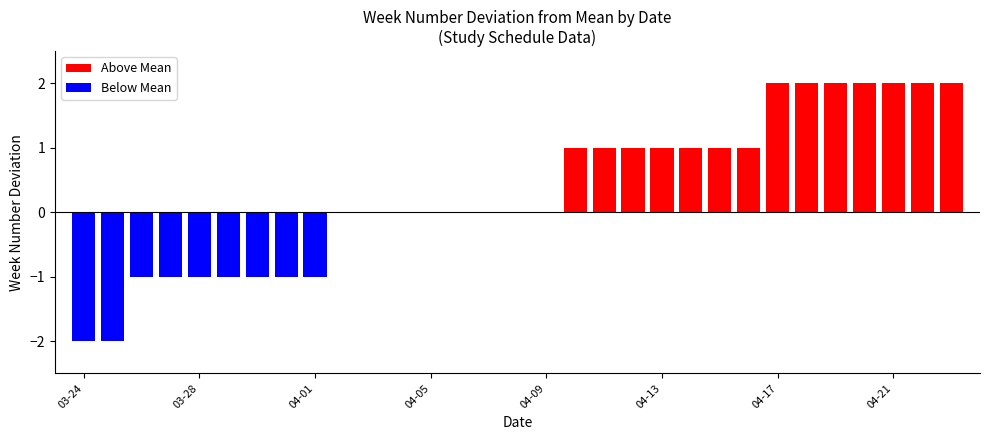

What are all the series names shown in the legend?

Above Mean, Below Mean